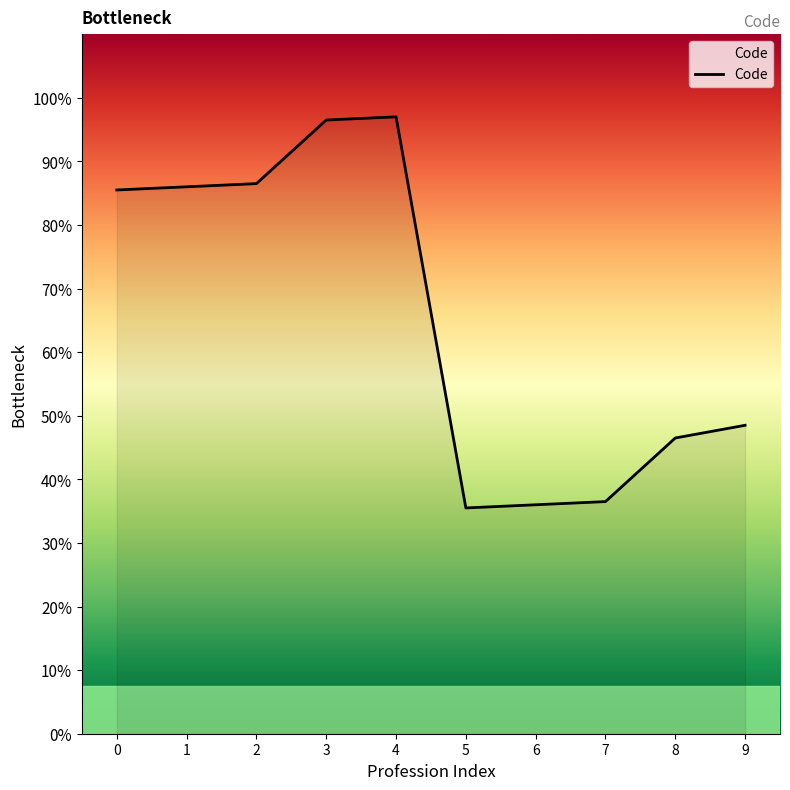

Where does the data first go above 171?

1